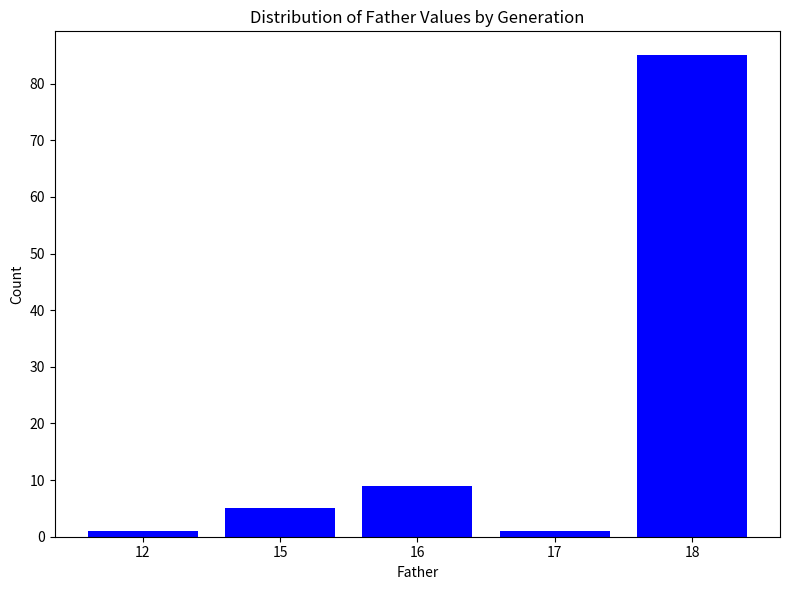

What is the change in value from 12 to 16?

+8